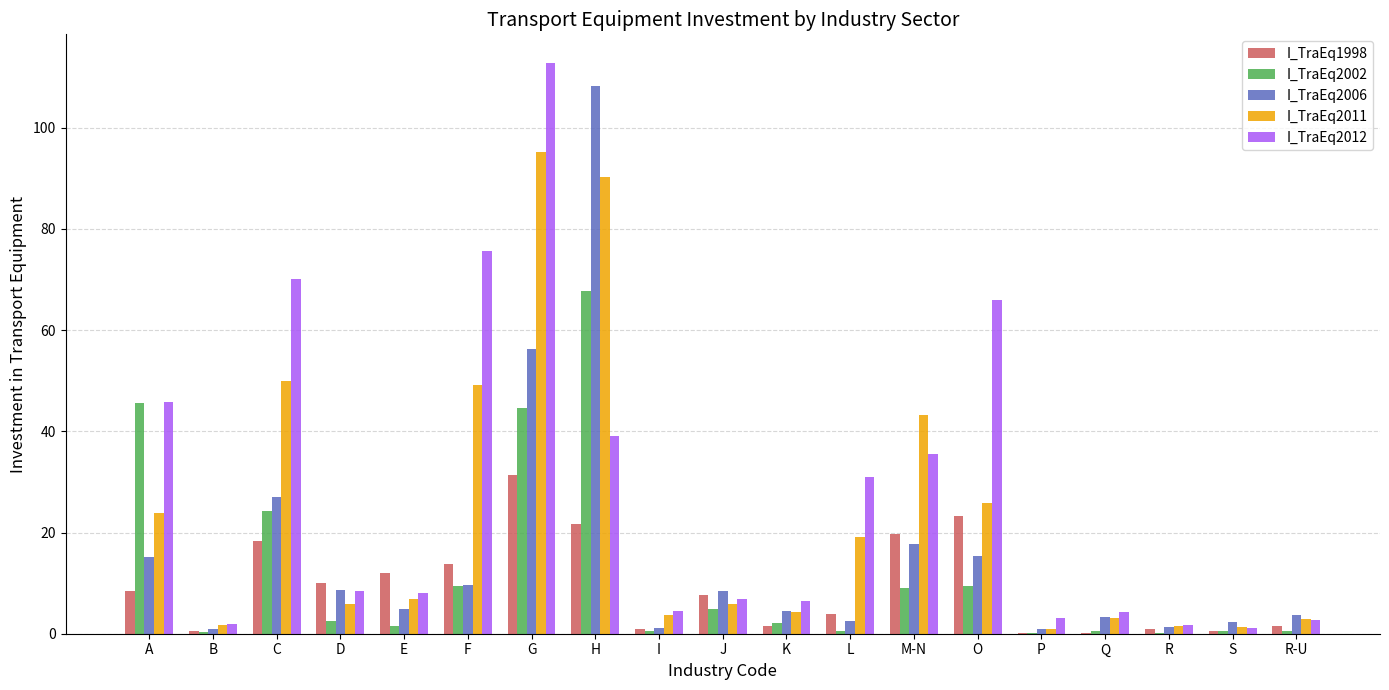

What are all the series names shown in the legend?

I_TraEq1998, I_TraEq2002, I_TraEq2006, I_TraEq2011, I_TraEq2012